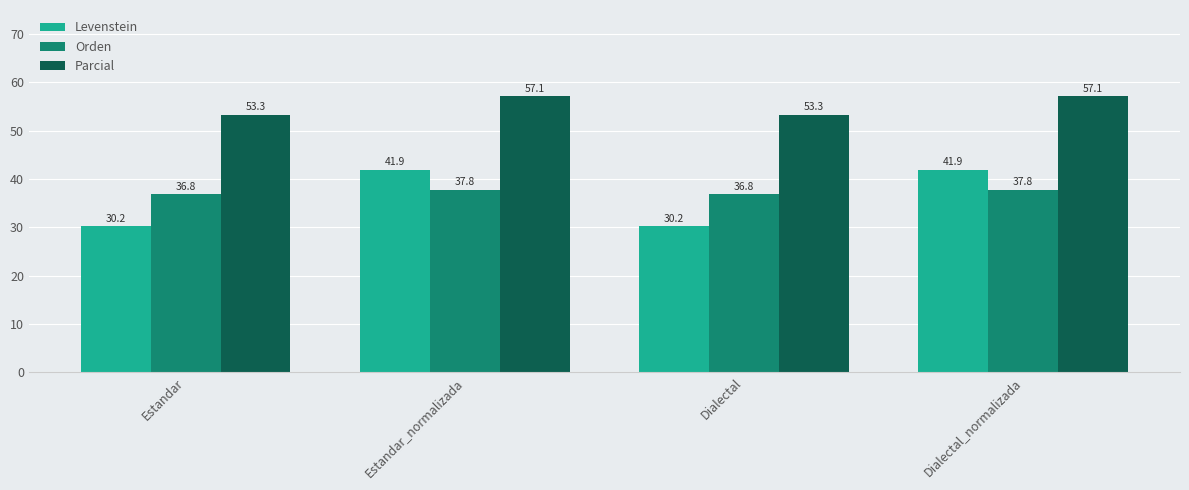

What is the lowest value of the Parcial series?

53.3